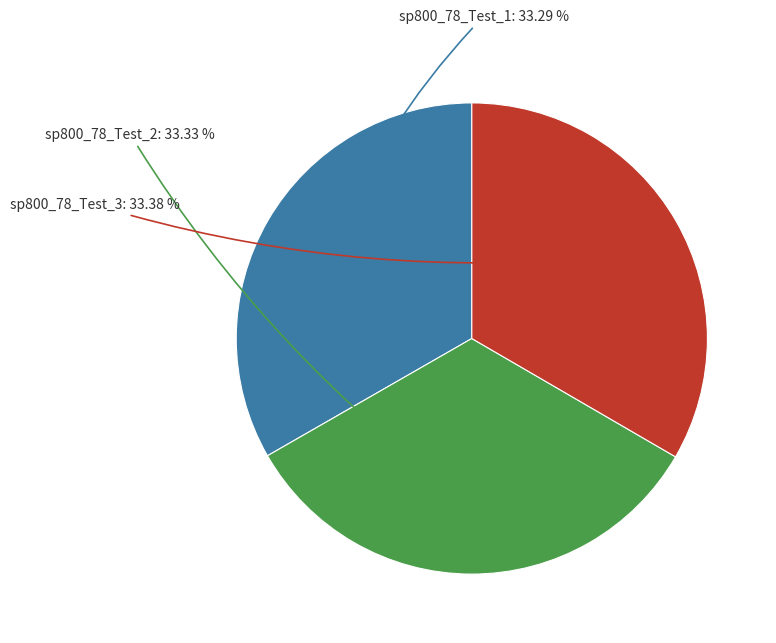

Is there any slice that represents more than half of the pie?

No